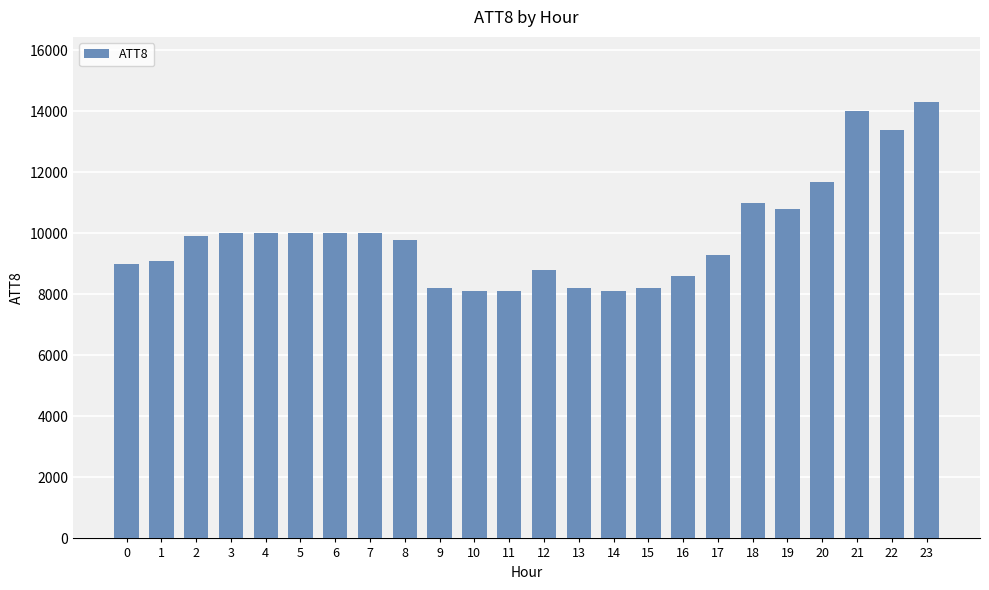

What is the sum of the values at 8 and 21?

23800